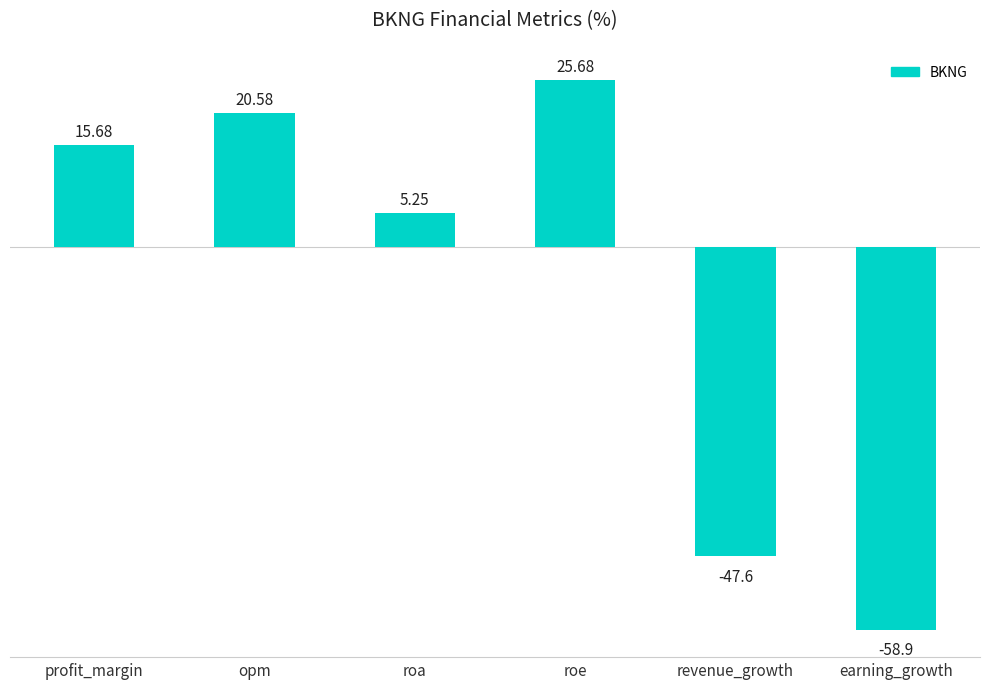

How many distinct data groups are displayed?

1